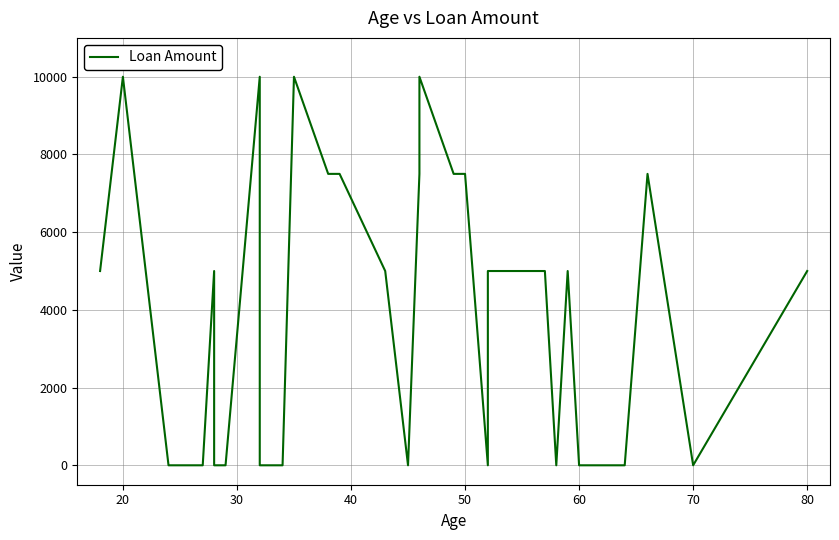

What is the average value?

3788